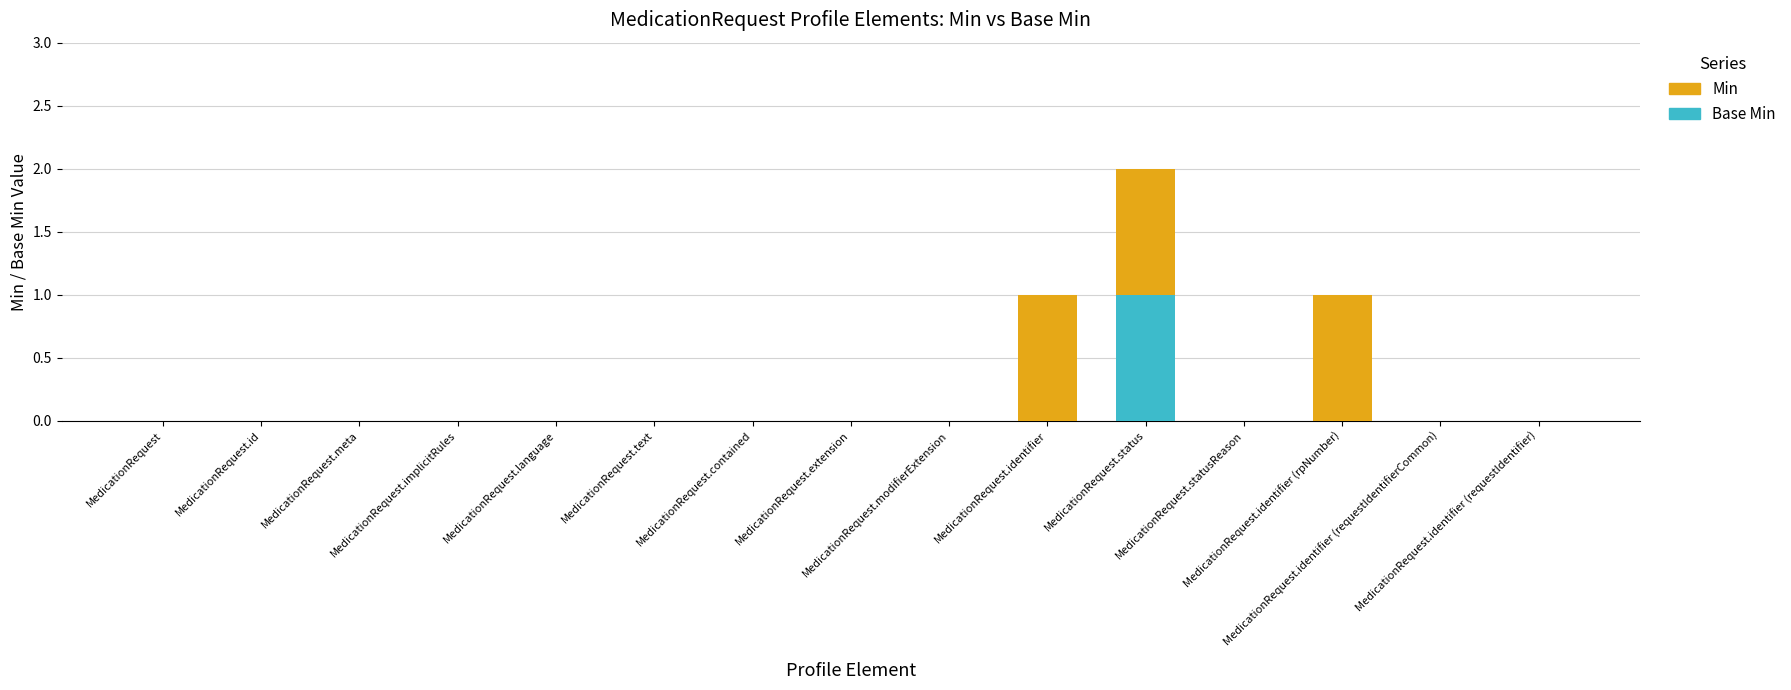

The value of Min at MedicationRequest is 0. True or false?

True